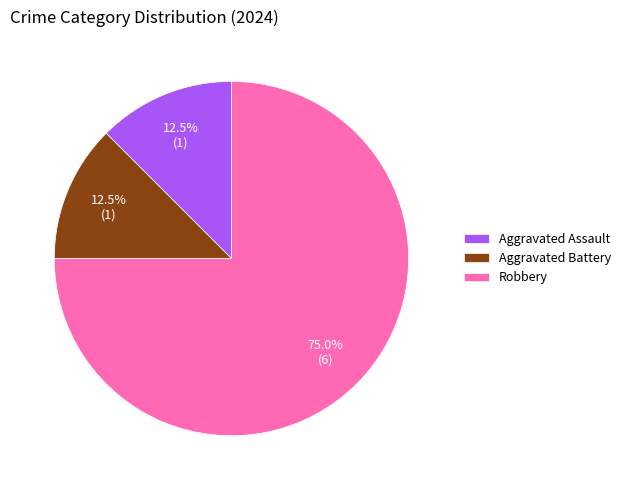

What percentage do Robbery and Aggravated Battery together represent?

87.5%